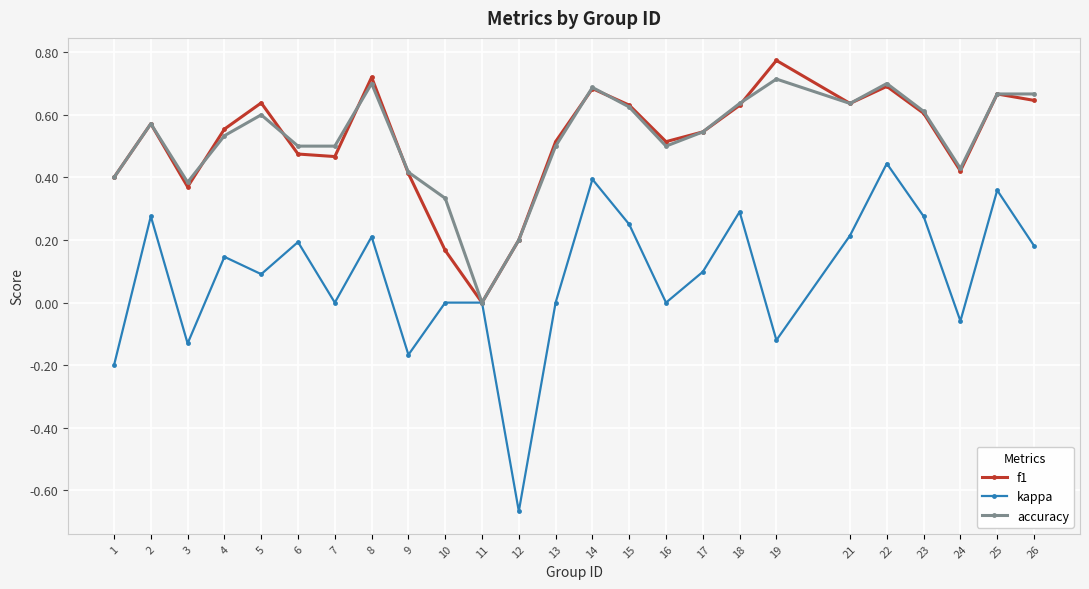

What are all the series names shown in the legend?

f1, kappa, accuracy